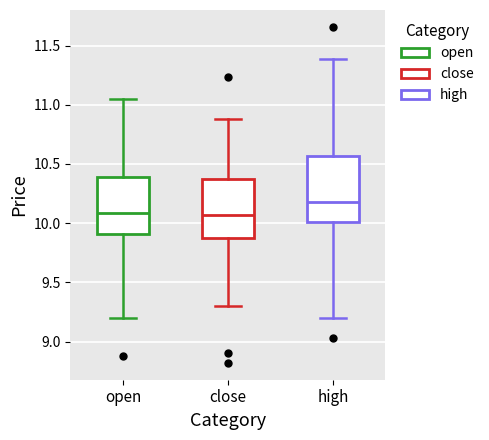

Reading left to right, transcribe this box plot: for each box, give where its median line is, the range the box spans, and where its two whiskers end, as read against the y-axis. The values are not printed on the chart, so give them approximately, as read against the axis.

open: median 10.10, box 9.90 to 10.40, whiskers 9.20 to 11.05
close: median 10.05, box 9.90 to 10.40, whiskers 9.30 to 10.90
high: median 10.20, box 10.00 to 10.55, whiskers 9.20 to 11.40